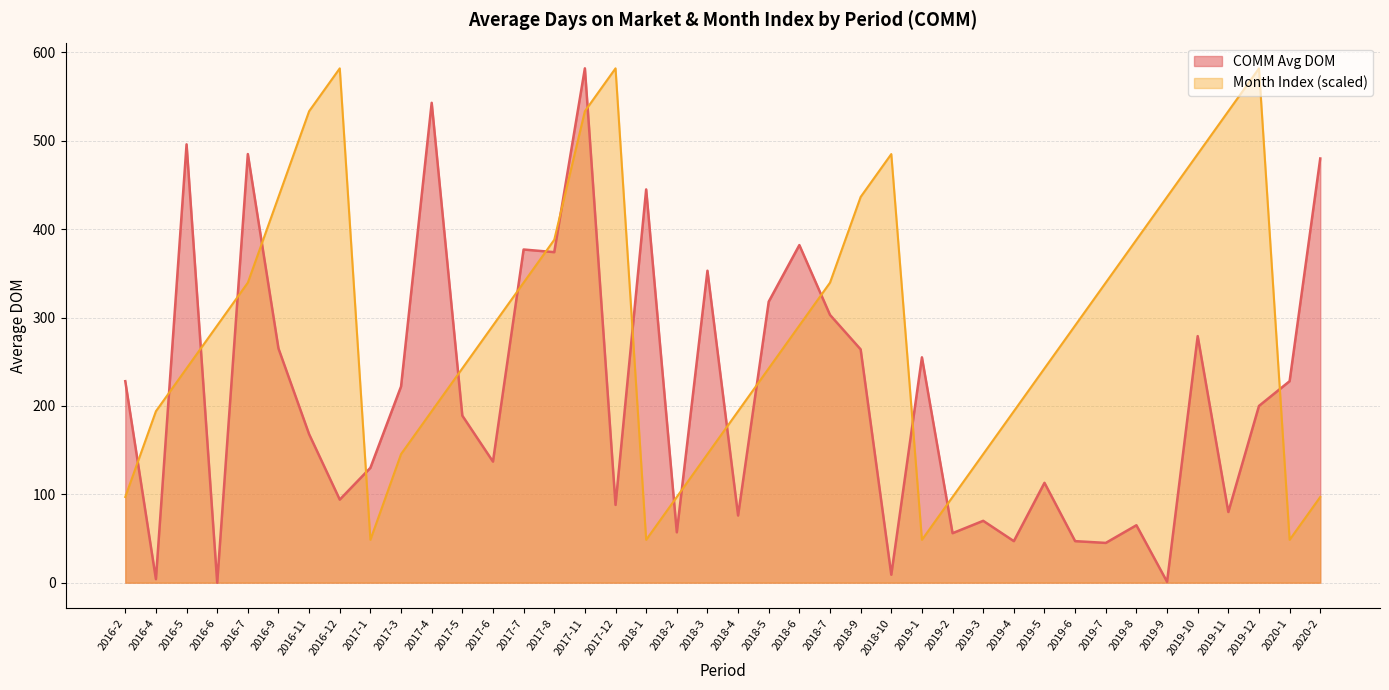

True or false: Month Index has a value of 145.5 at 2019-3.

True